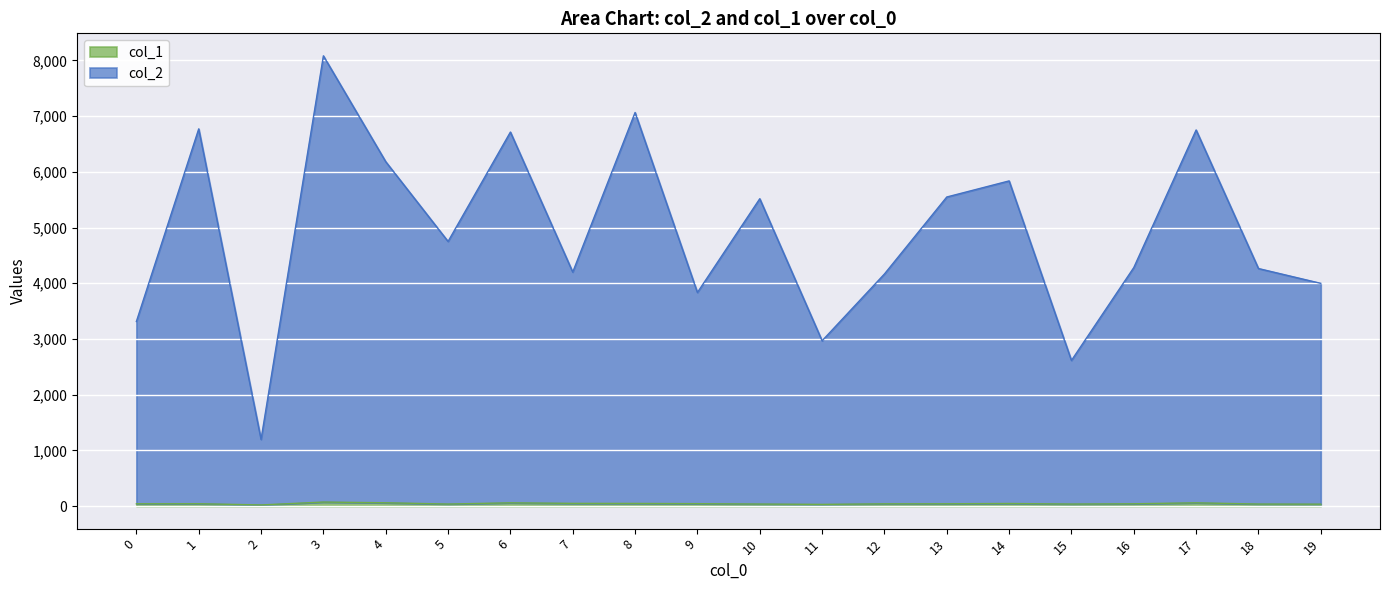

Reading left to right, extract all data points from this chart.

col_2: 0=3314	1=6772	2=1197	3=8083	4=6183	5=4751	6=6715	7=4201	8=7066	9=3835	10=5518	11=2968	12=4167	13=5549	14=5838	15=2615	16=4282	17=6752	18=4265	19=3999
col_1: 0=42	1=43	2=21	3=73	4=60	5=37	6=59	7=49	8=48	9=44	10=37	11=31	12=41	13=42	14=47	15=37	16=42	17=59	18=37	19=35